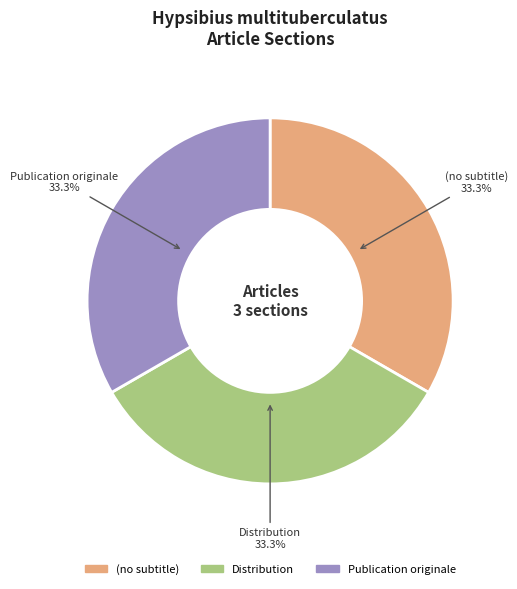

To the nearest percent, what portion does Publication originale represent?

33%